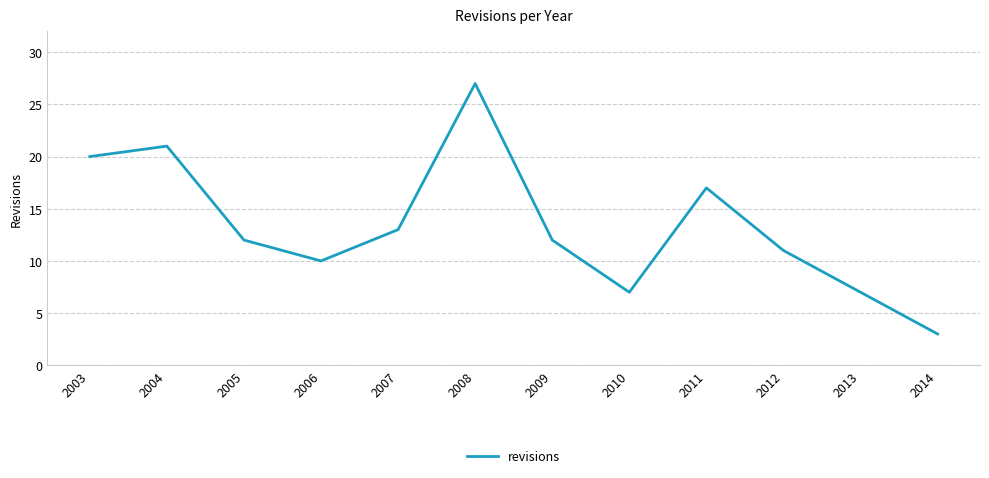

Which has a higher value, 2012 or 2005?

2005